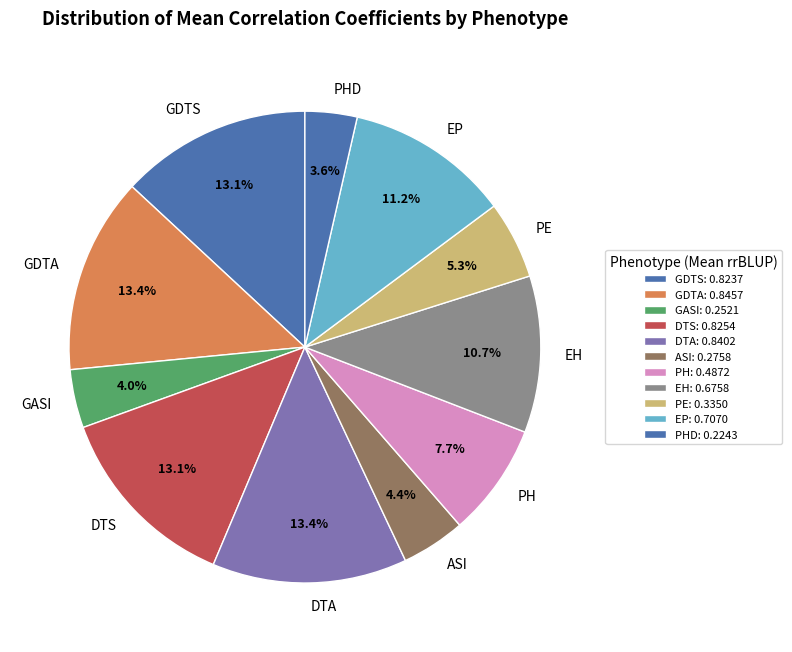

Count the number of slices in the pie.

11